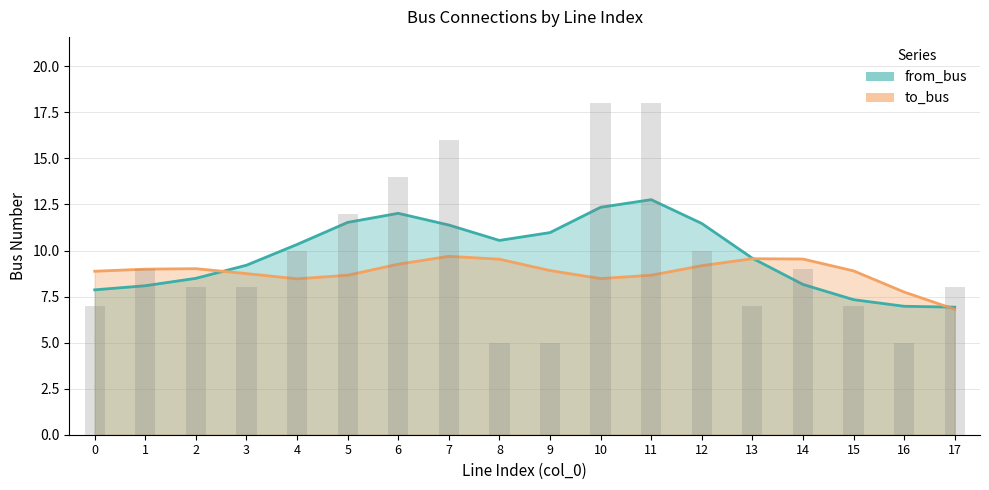

What is the difference between the values at 16 and 14?

4